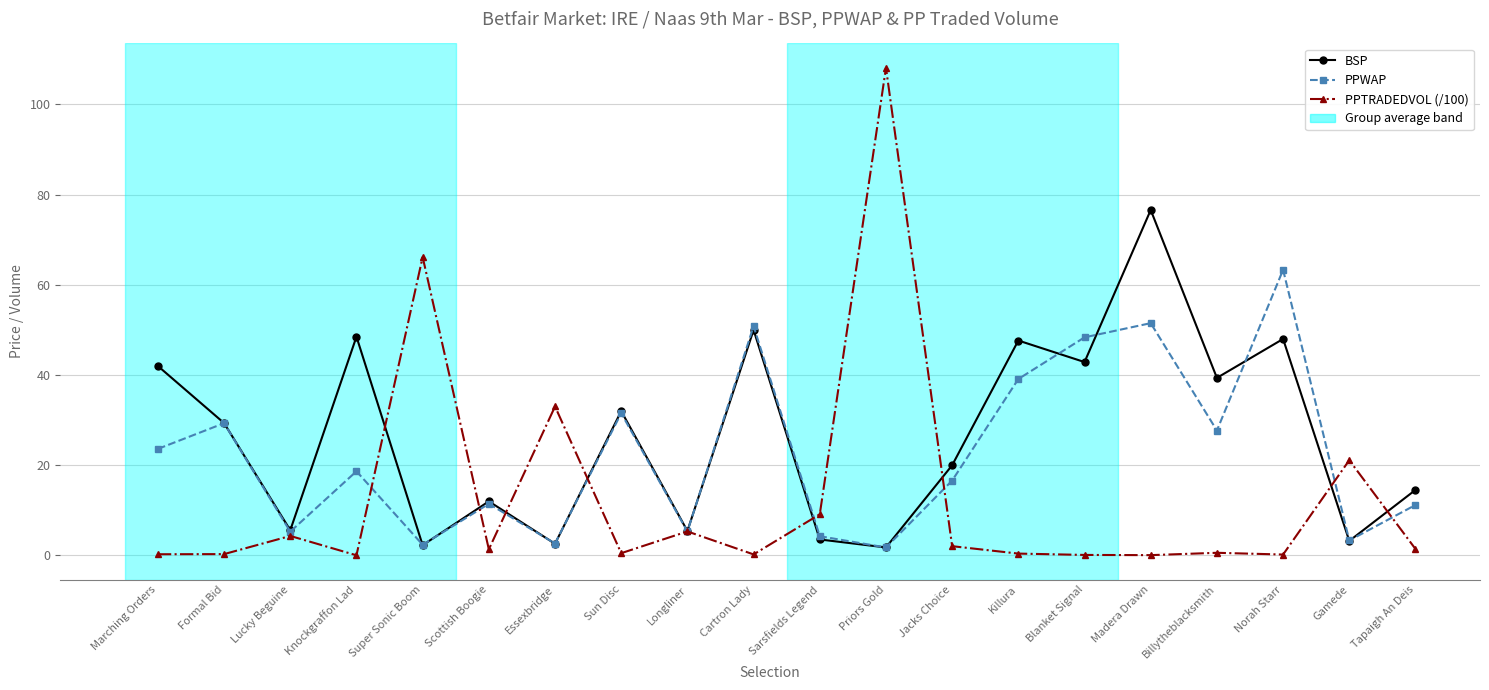

Rank the series by their maximum value, from lowest to highest.

PPWAP, BSP, PPTRADEDVOL (/100)